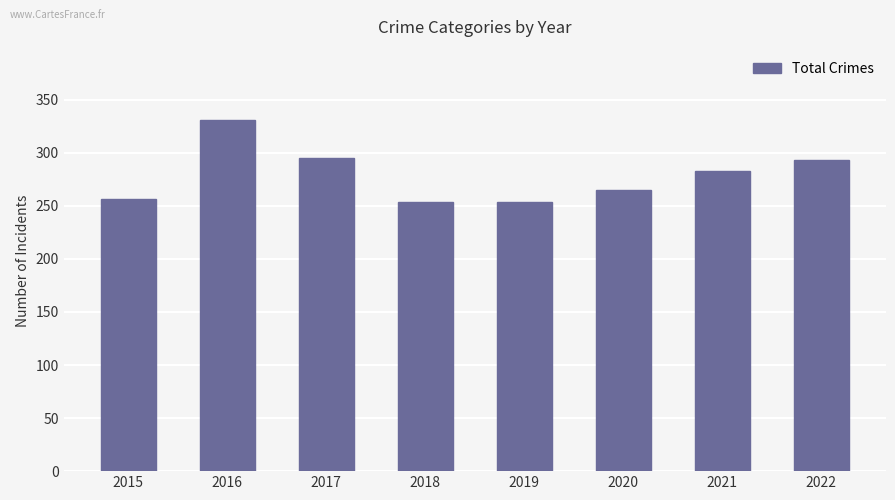

What is the difference between the maximum and minimum values?

77